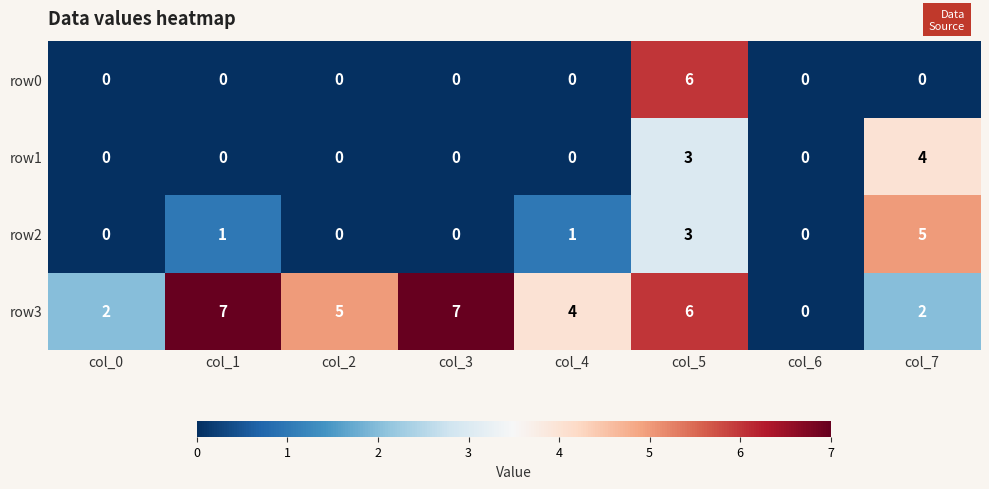

Which series changed the most between col_0 and col_6?

row3